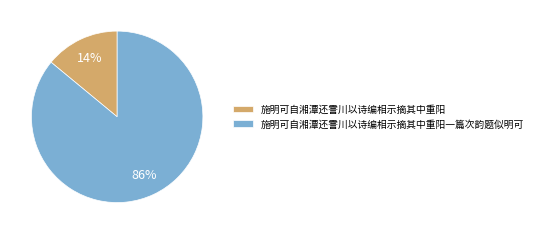

Is 施明可自湘潭还霅川以诗编相示摘其中重阳一篇次韵题似明可 the majority of the pie?

Yes